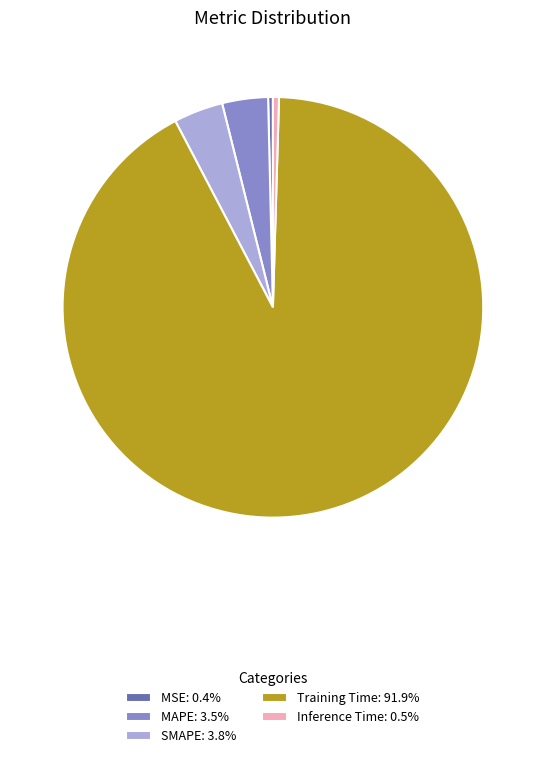

Which slice is the largest?

Training Time